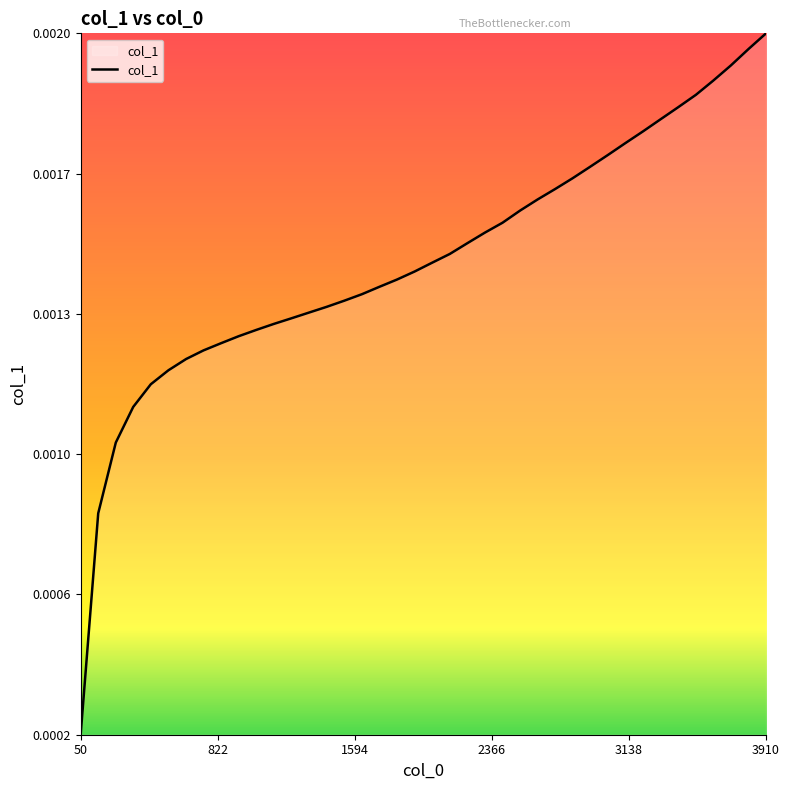

Rank the categories by value from highest to lowest.

3910, 3812, 3712, 3613, 3515, 3415, 3317, 3217, 3118, 3020, 2920, 2821, 2723, 2623, 2525, 2426, 2327, 2227, 2129, 2029, 1931, 1831, 1732, 1634, 1535, 1435, 1336, 1238, 1138, 1040, 940, 842, 742, 644, 544, 445, 346, 248, 149, 50